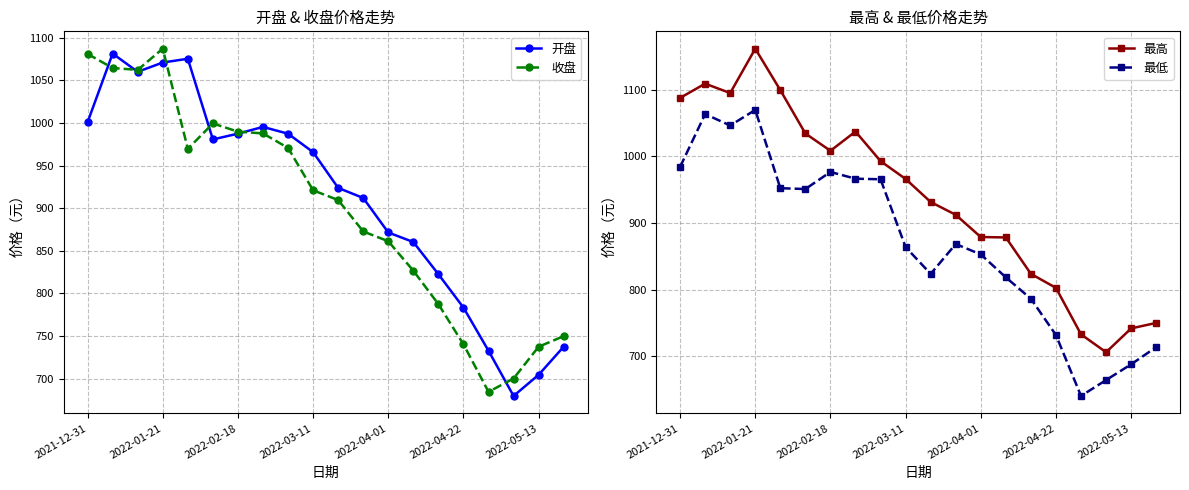

Where is 开盘 nearest to the value 880?

2022-04-01